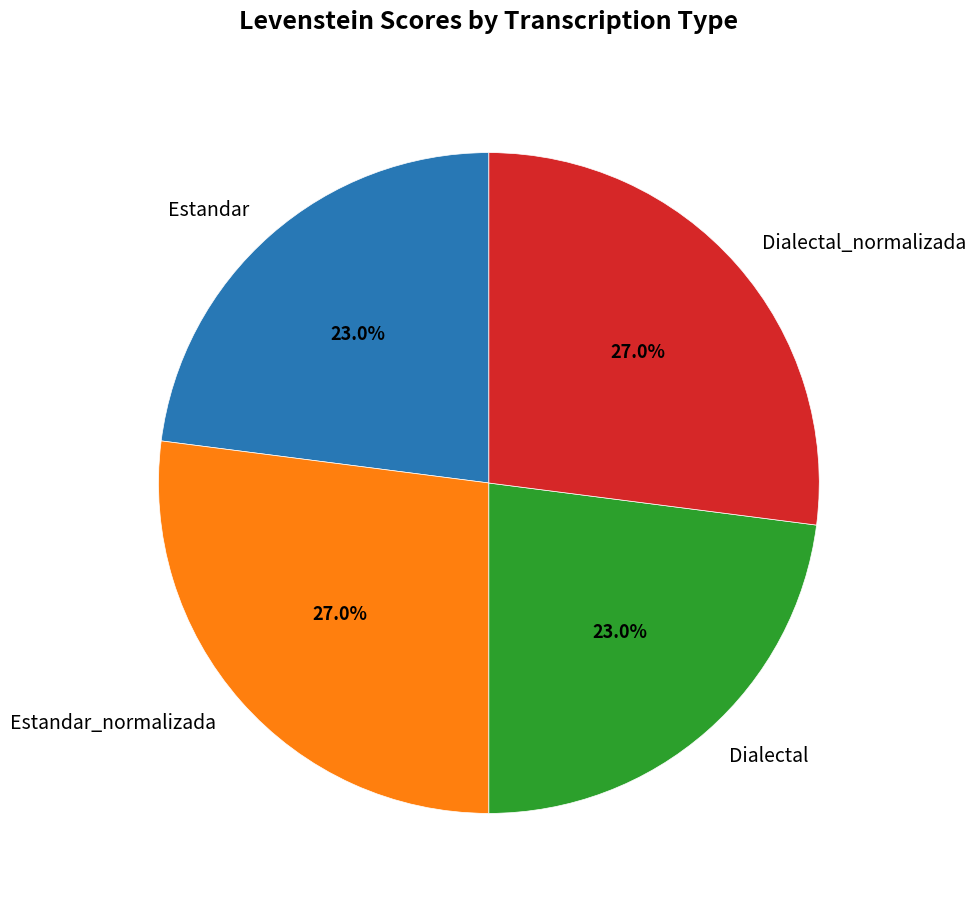

To the nearest percent, what percentage of the pie is Estandar?

23%